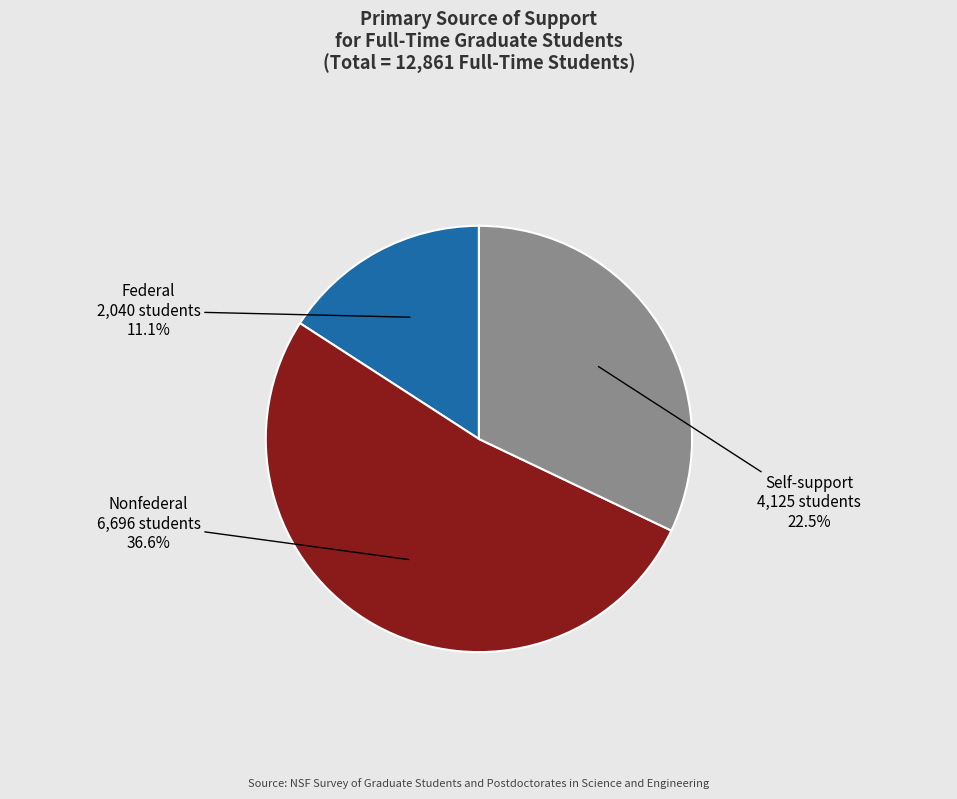

How many slices are in this pie chart?

3